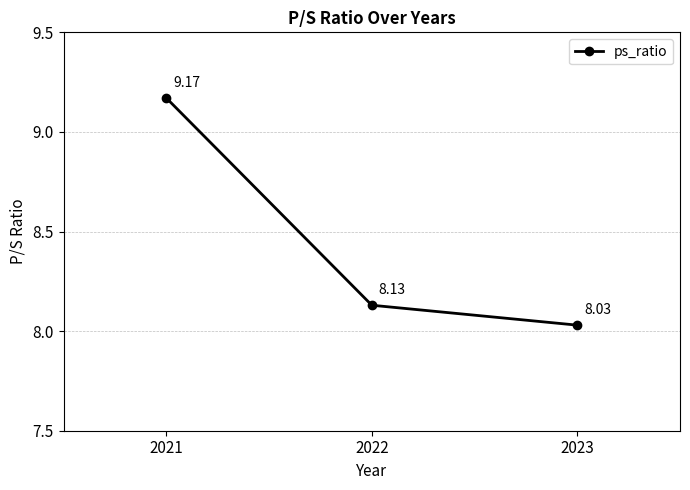

Where is the data nearest to the value 8?

2023